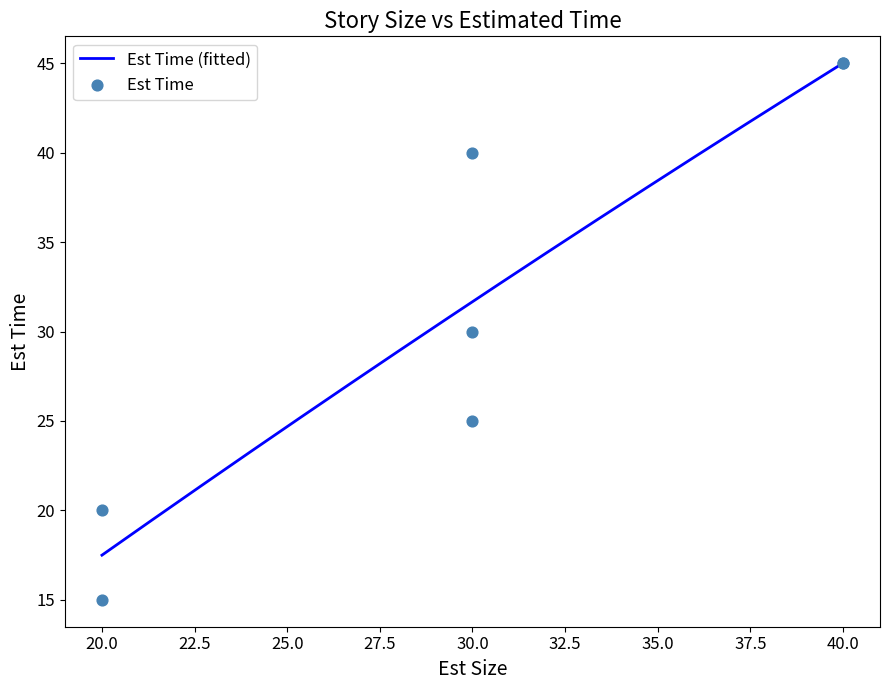

Which has a higher value, 40 or 40?

40